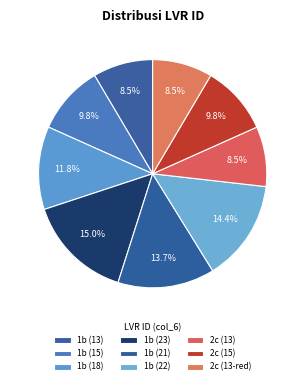

How many slices are in this pie chart?

9